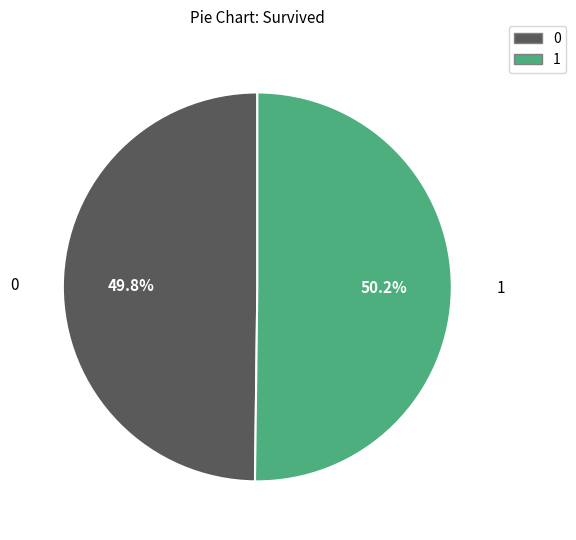

Does any single category account for the majority?

Yes